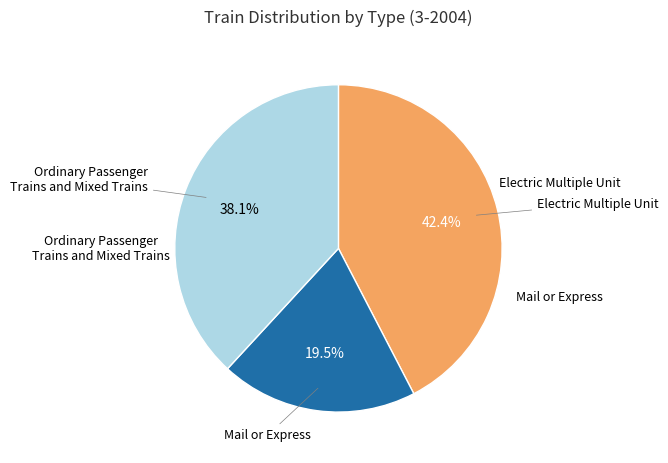

Which has a higher value, Ordinary Passenger Trains and Mixed Trains or Electric Multiple Unit?

Electric Multiple Unit